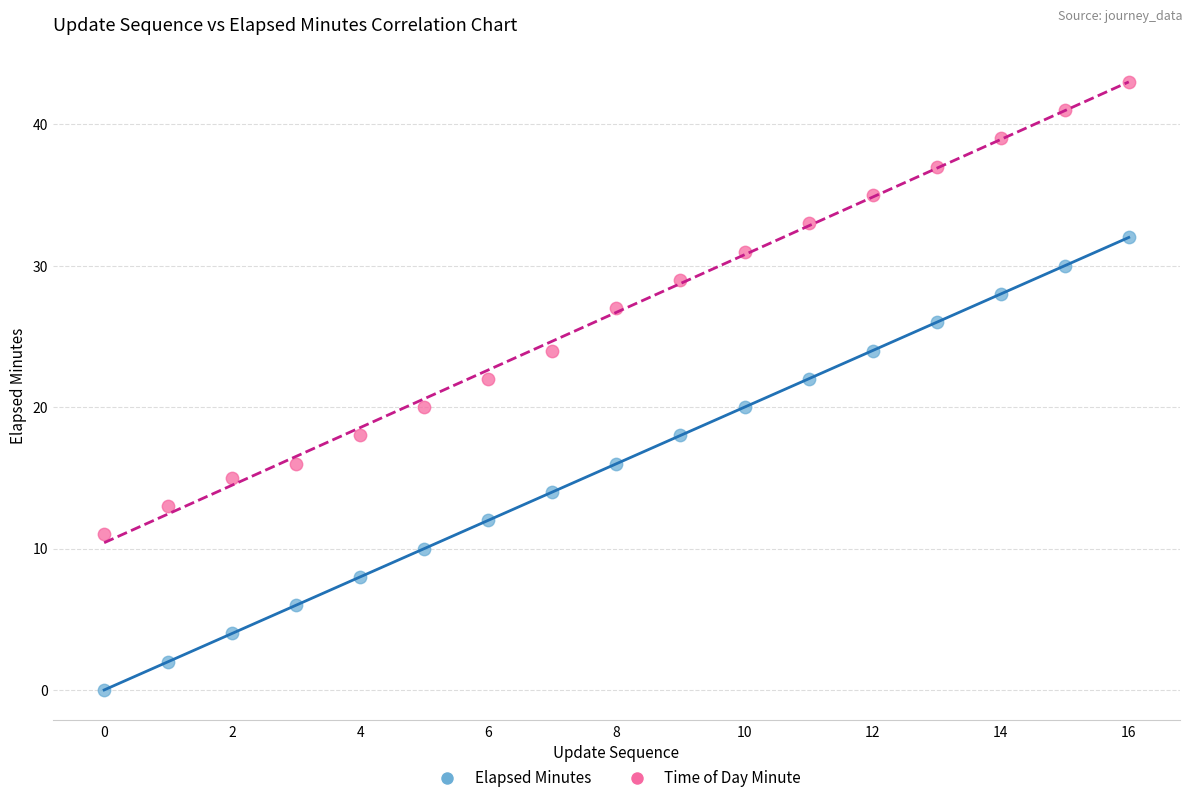

Which series reaches the maximum Y coordinate?

Time of Day Minute